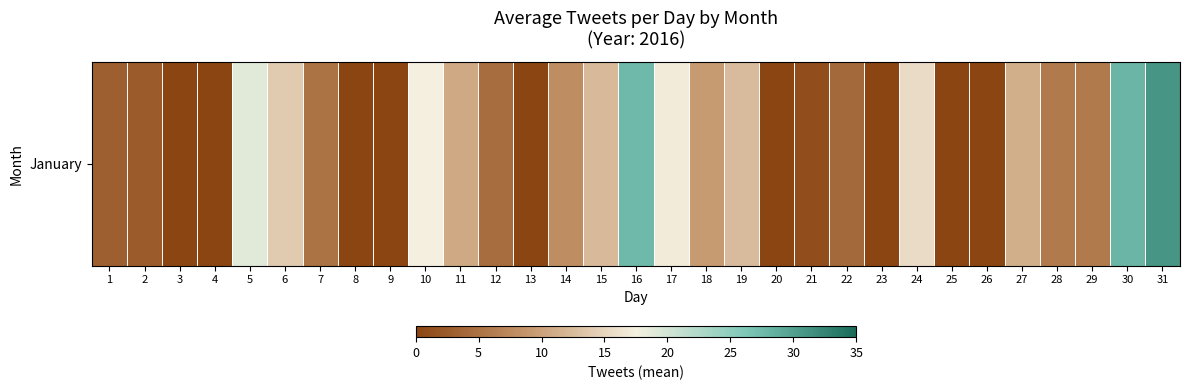

Rank the categories by value from highest to lowest.

31, 30, 16, 5, 10, 17, 24, 6, 19, 15, 27, 11, 18, 14, 28, 29, 7, 12, 22, 1, 2, 21, 3, 4, 8, 9, 13, 20, 23, 25, 26